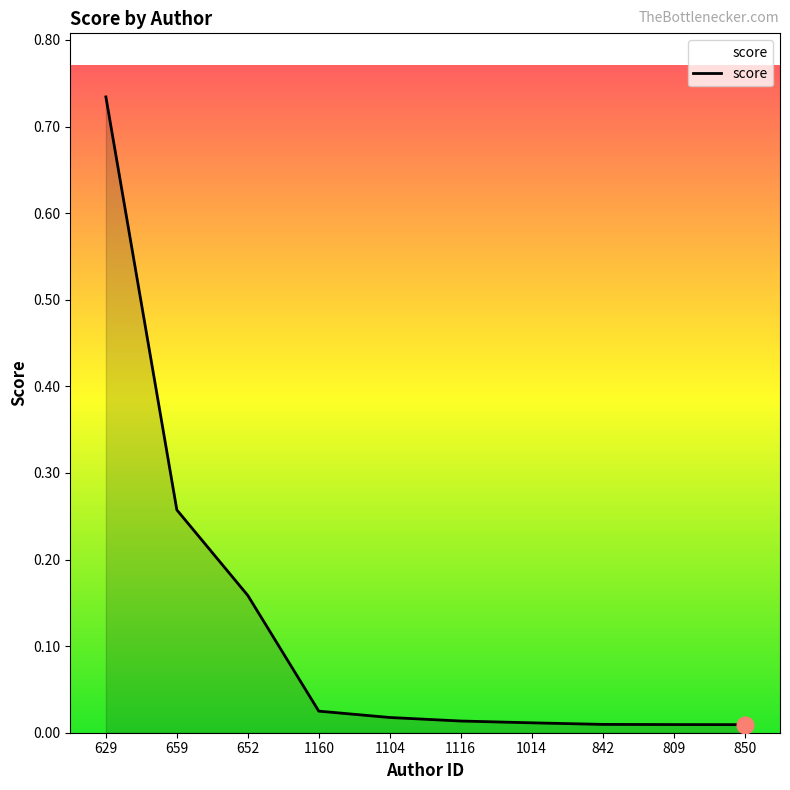

Does the chart have visible grid lines?

No